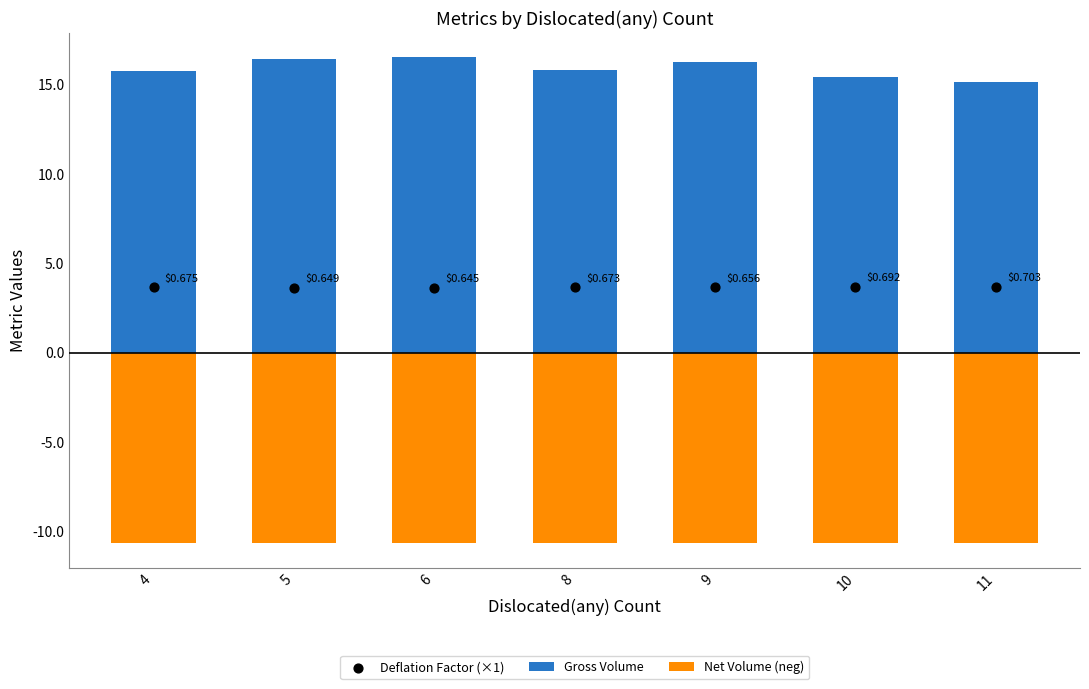

At how many categories does at least one series exceed 14?

7